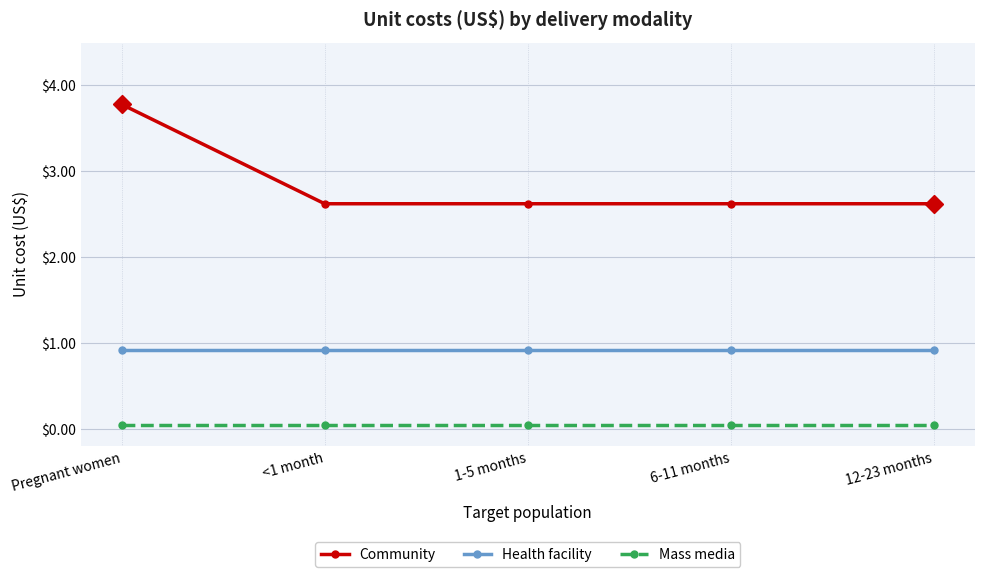

How many Community values are between 2 and 3?

4